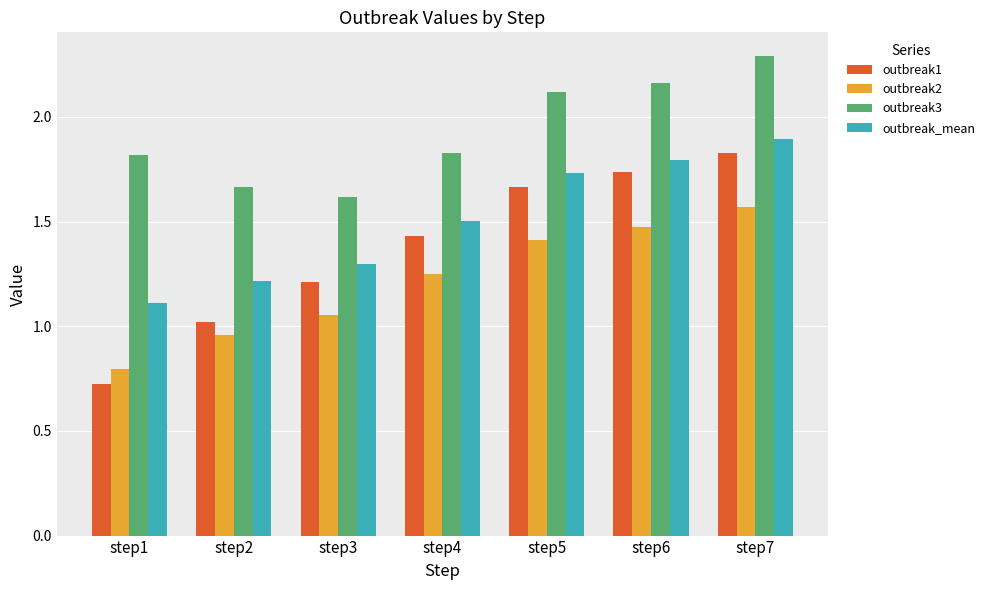

What is the difference between the second highest and second lowest values in the outbreak3 series?

0.5